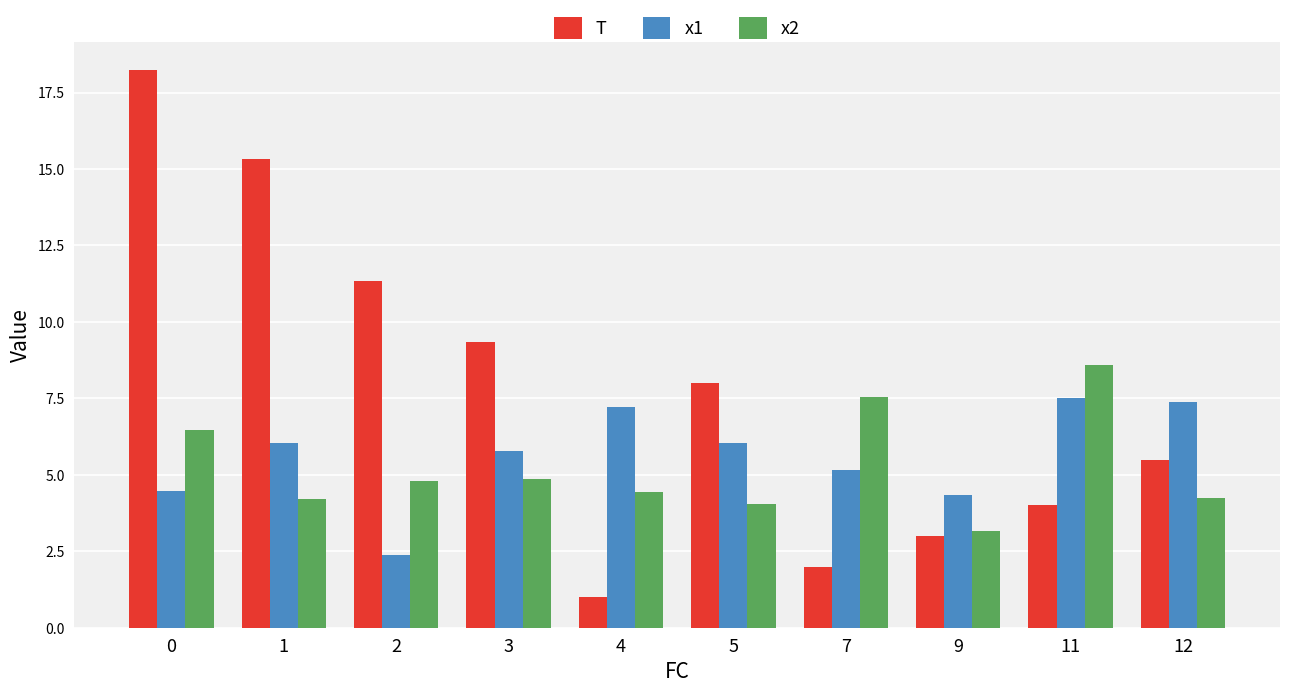

Are the bars horizontal?

No